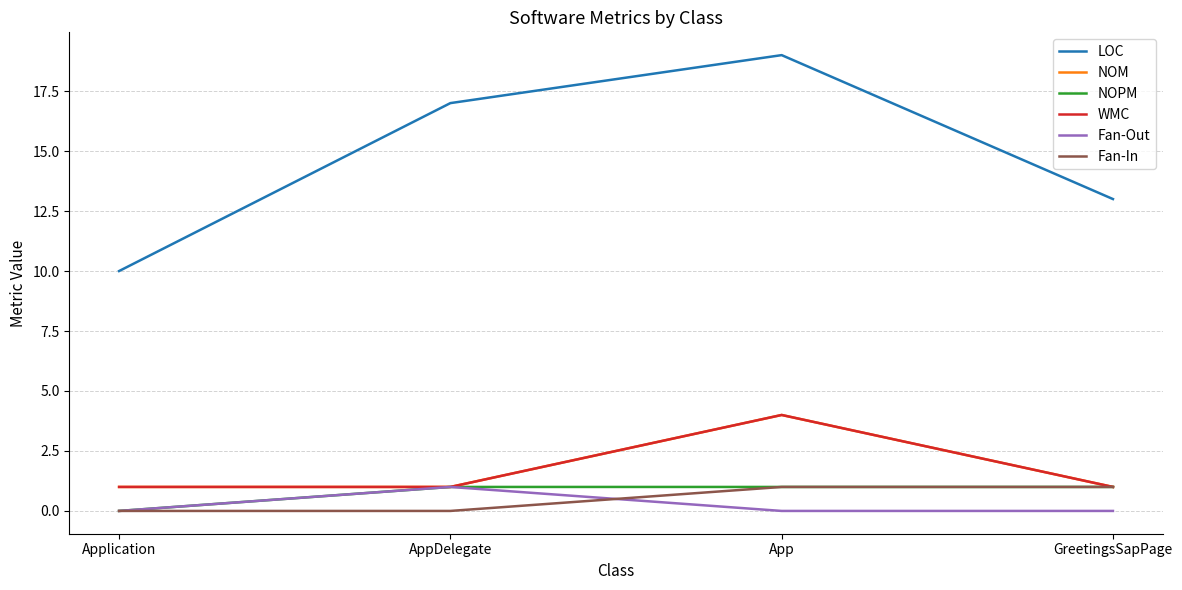

Is this an area chart (filled region under the line)?

No